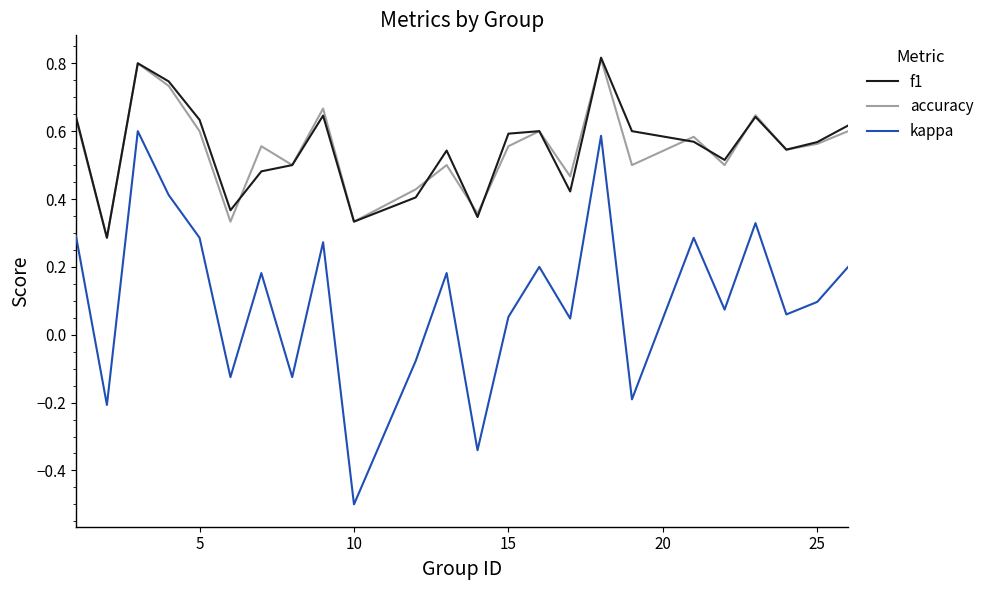

True or false: kappa and accuracy cross at least once.

False